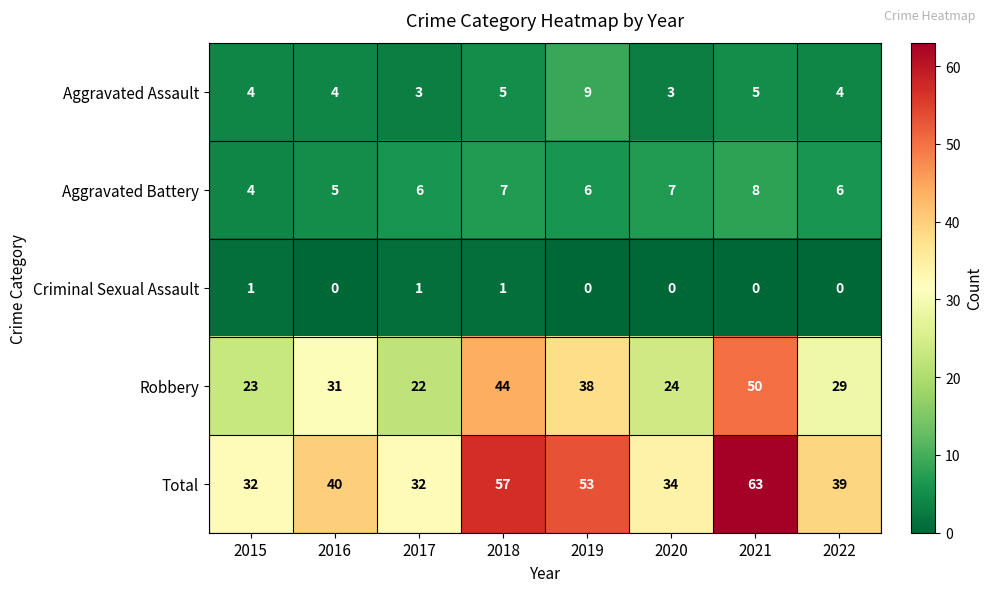

At how many categories does at least one series exceed 38?

5